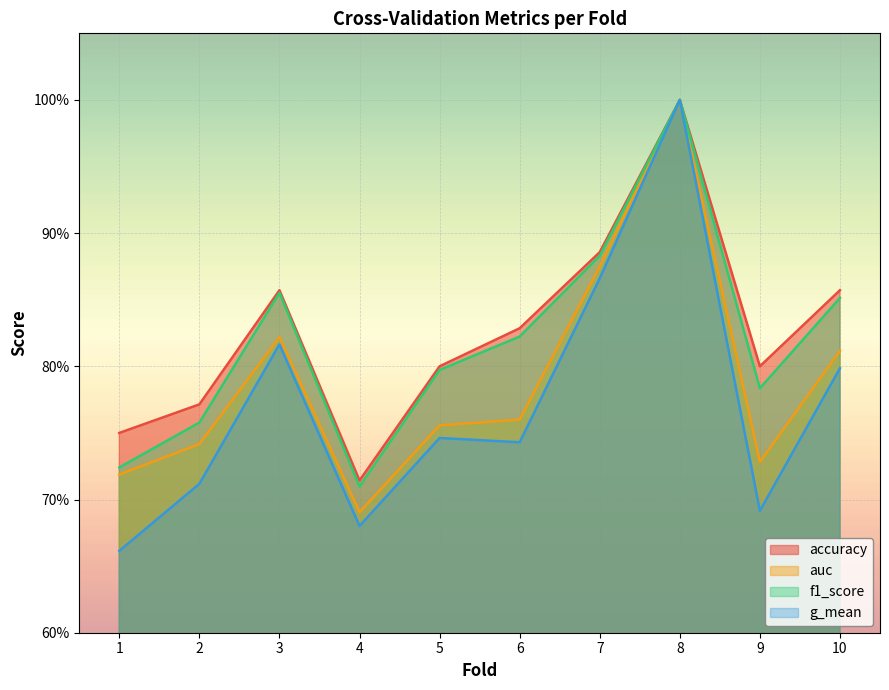

At which category is the sum across all series the highest?

8